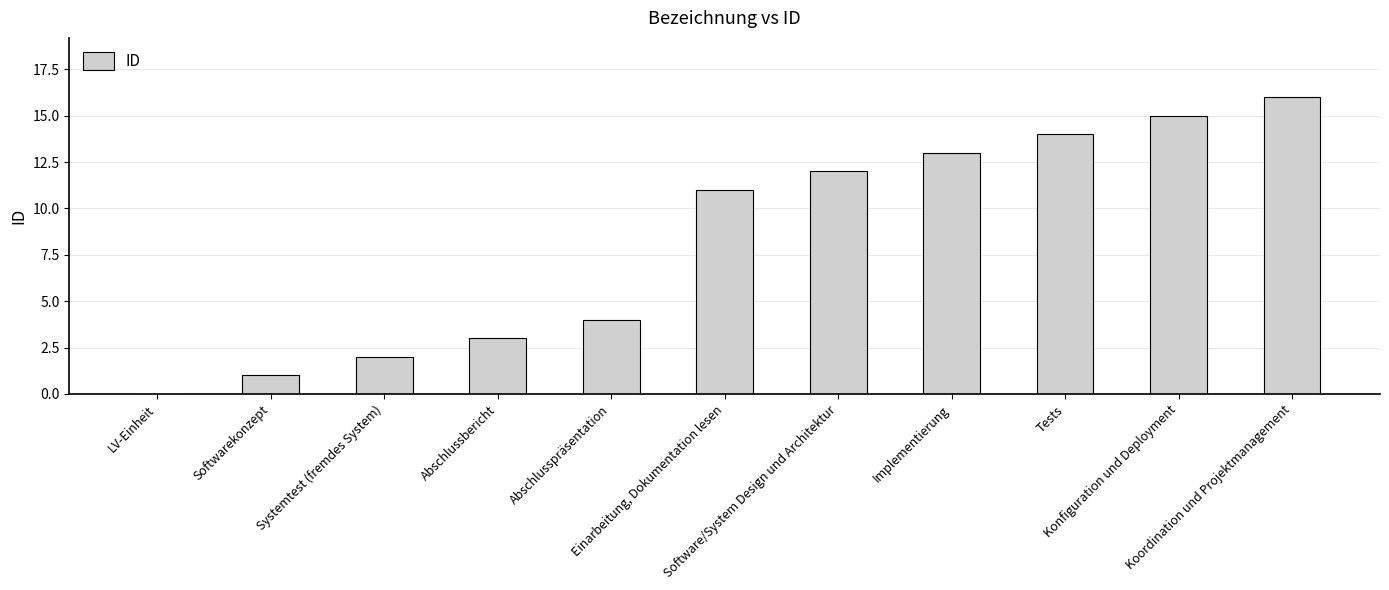

What is the average value?

8